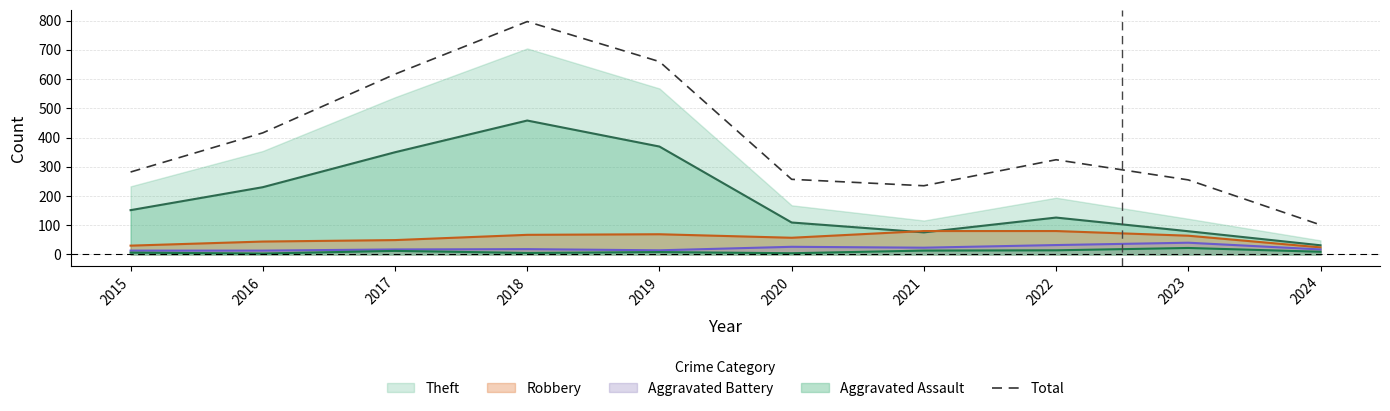

What is the maximum value shown in the chart?

797